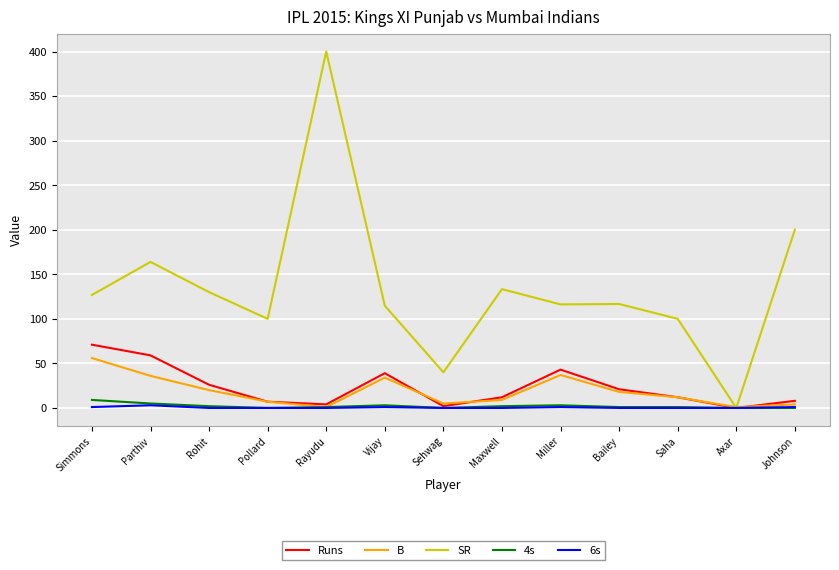

True or false: B has a value of 4.0 at Johnson.

True